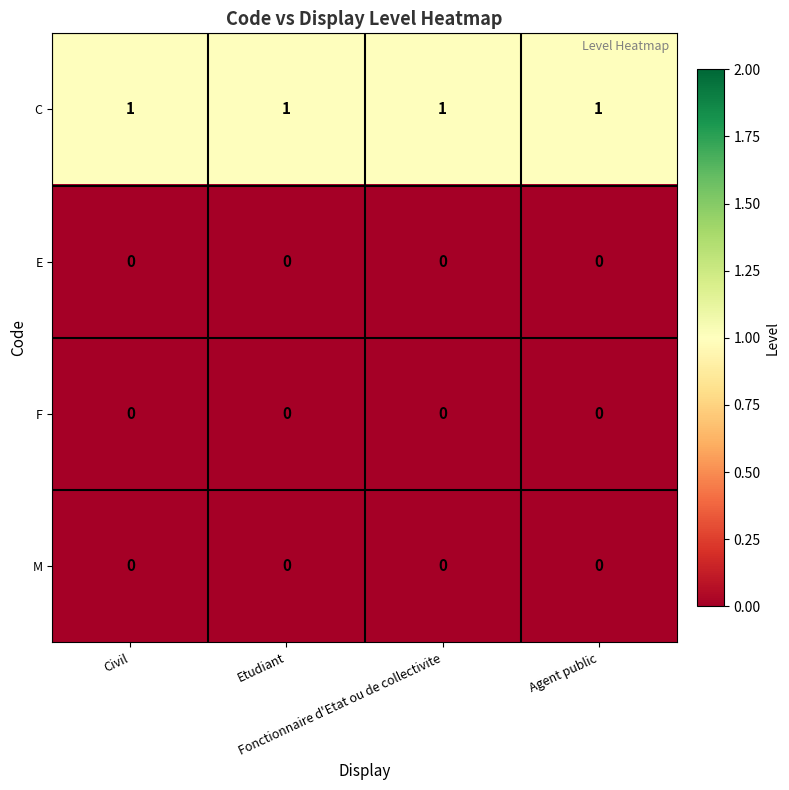

Which series has the largest total across all categories?

C